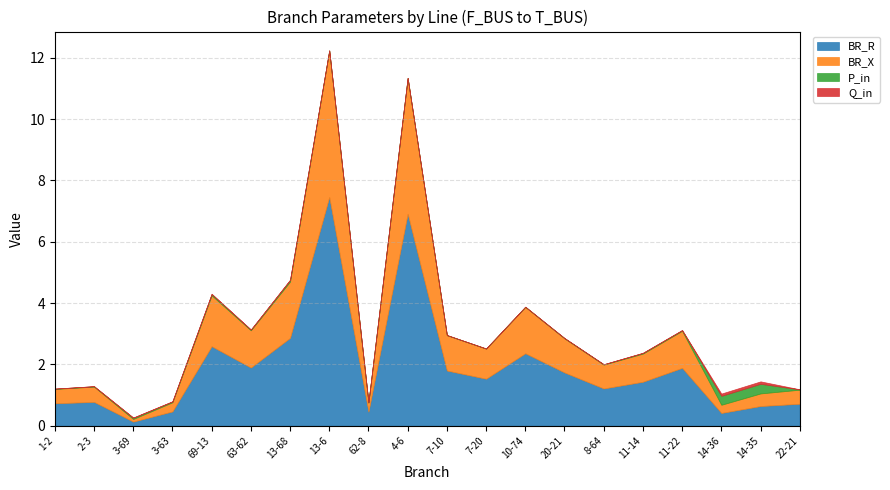

Does the chart have visible grid lines?

Yes